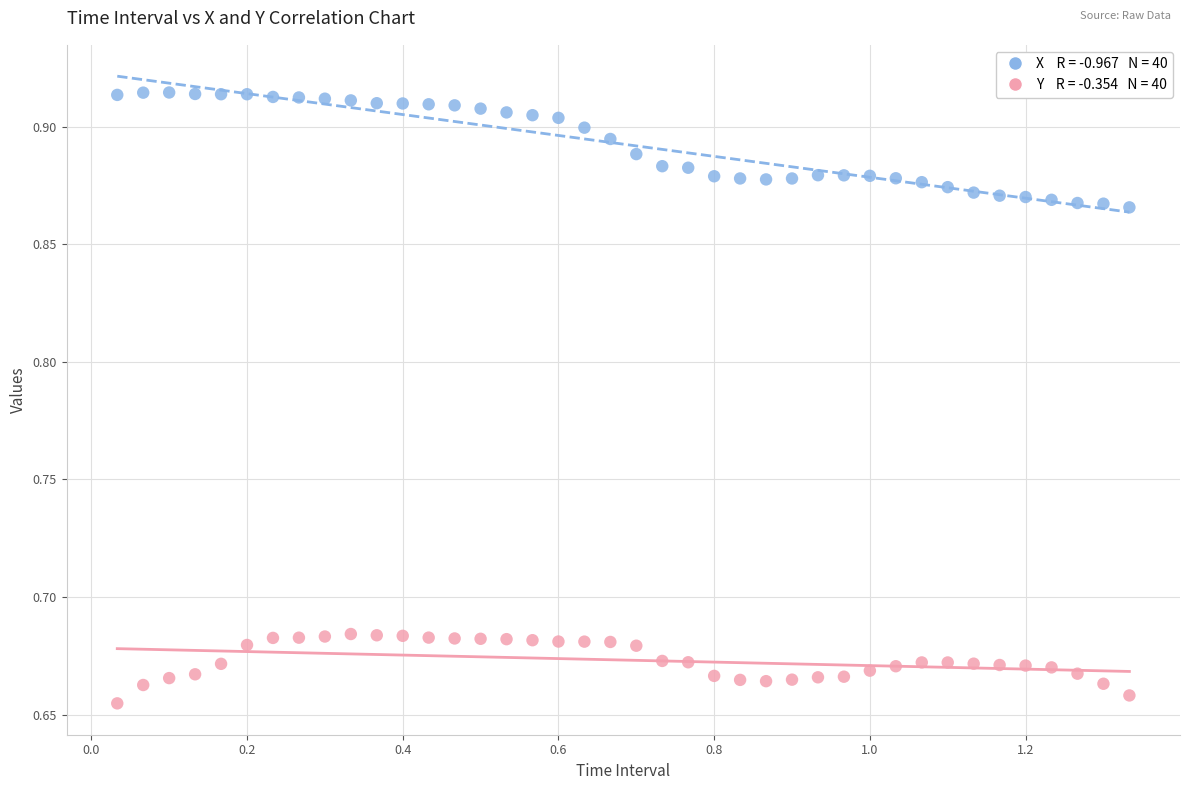

Across all data points, what is the range of Y values (max minus min)?

0.3